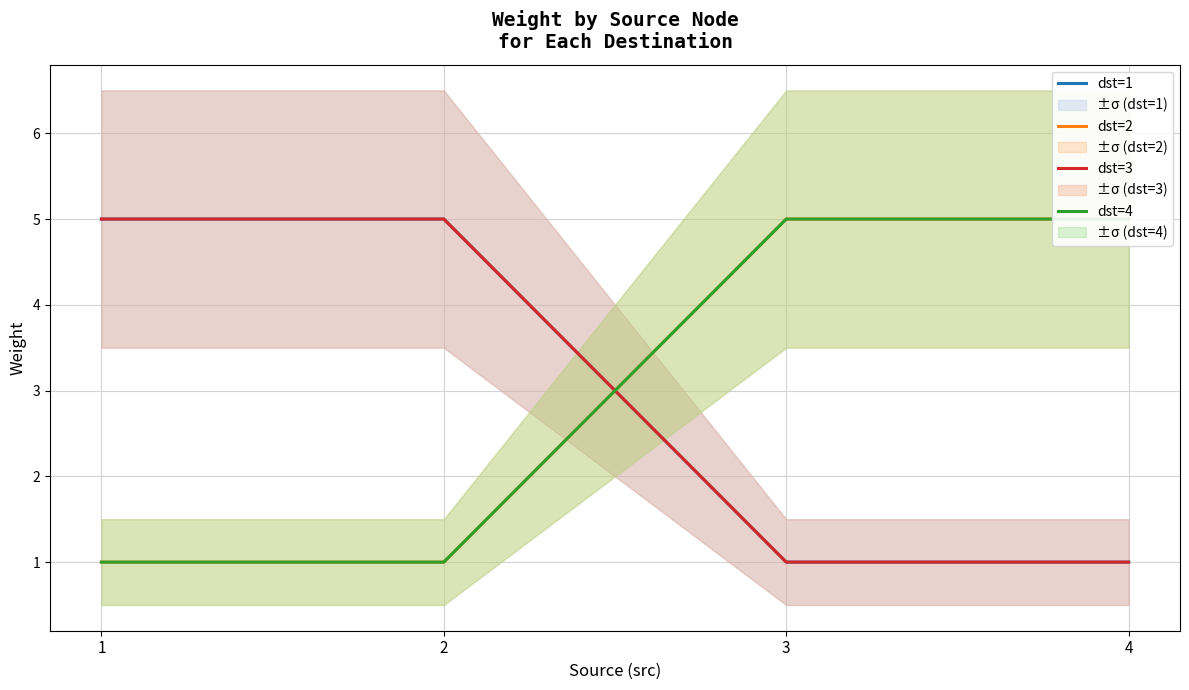

Rank the categories by dst=1 value from lowest to highest.

3, 4, 1, 2